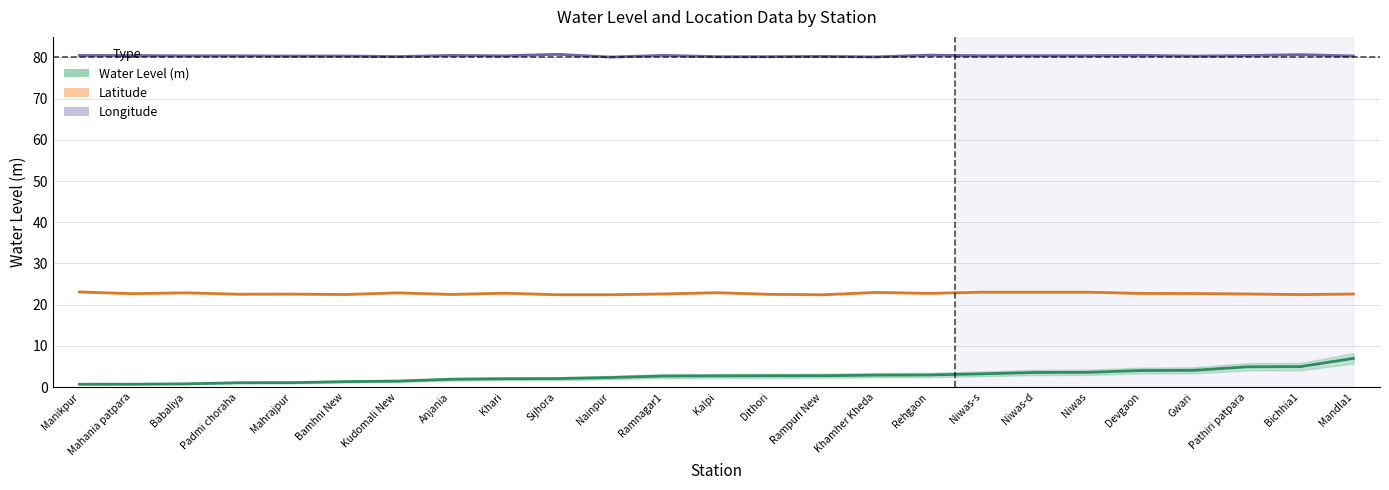

What is the maximum value for Latitude?

23.1